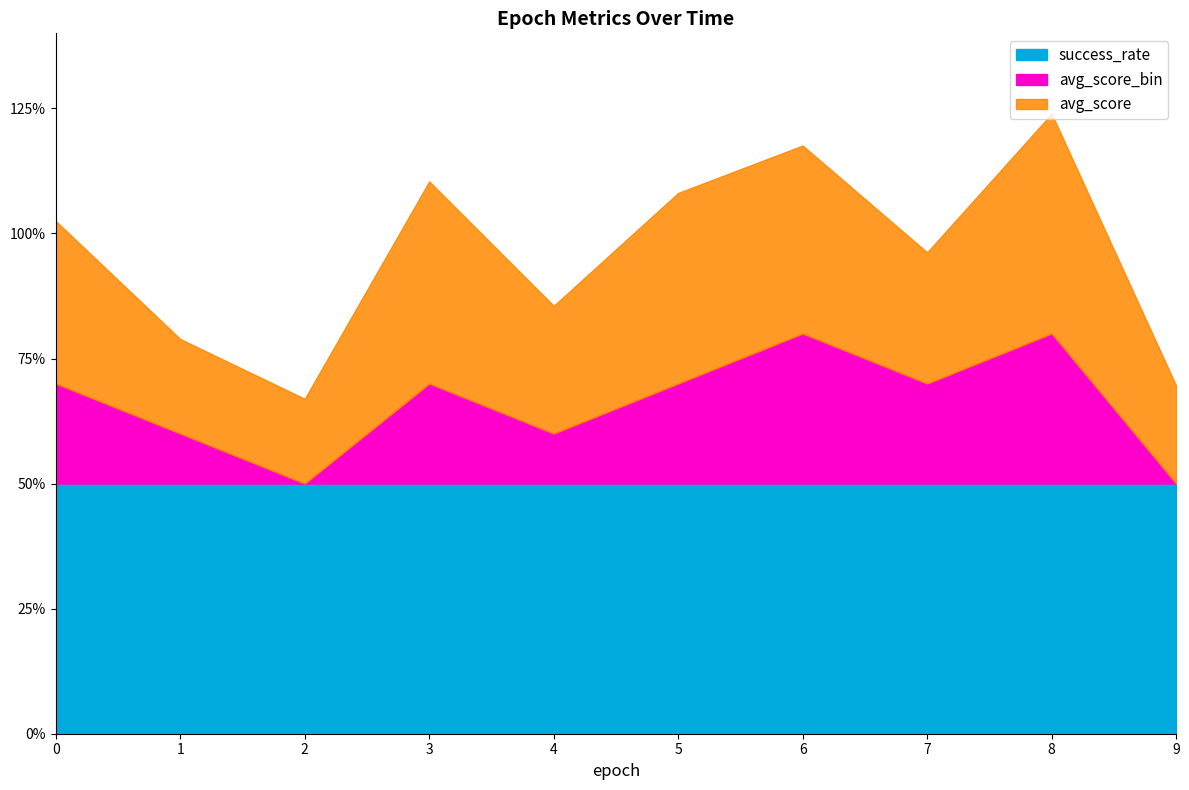

Count the number of categories in the chart.

10